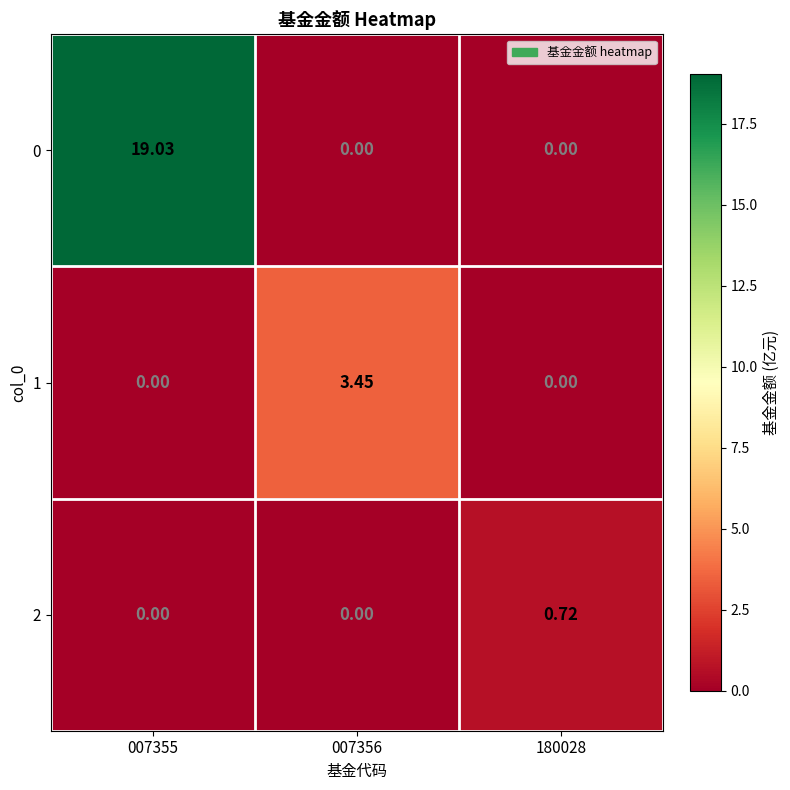

Is the value of 0 at 007355 greater than the value of 1 at 180028?

Yes